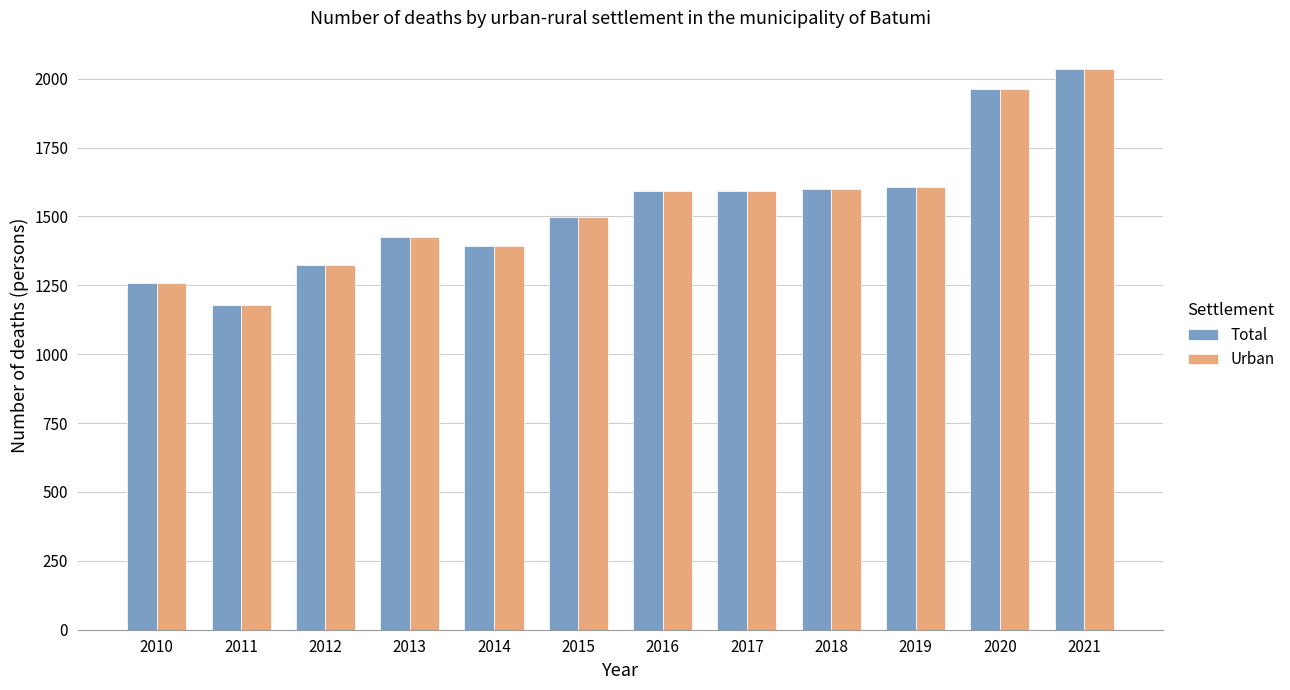

What is the difference between the maximum and minimum values in the Total series?

856